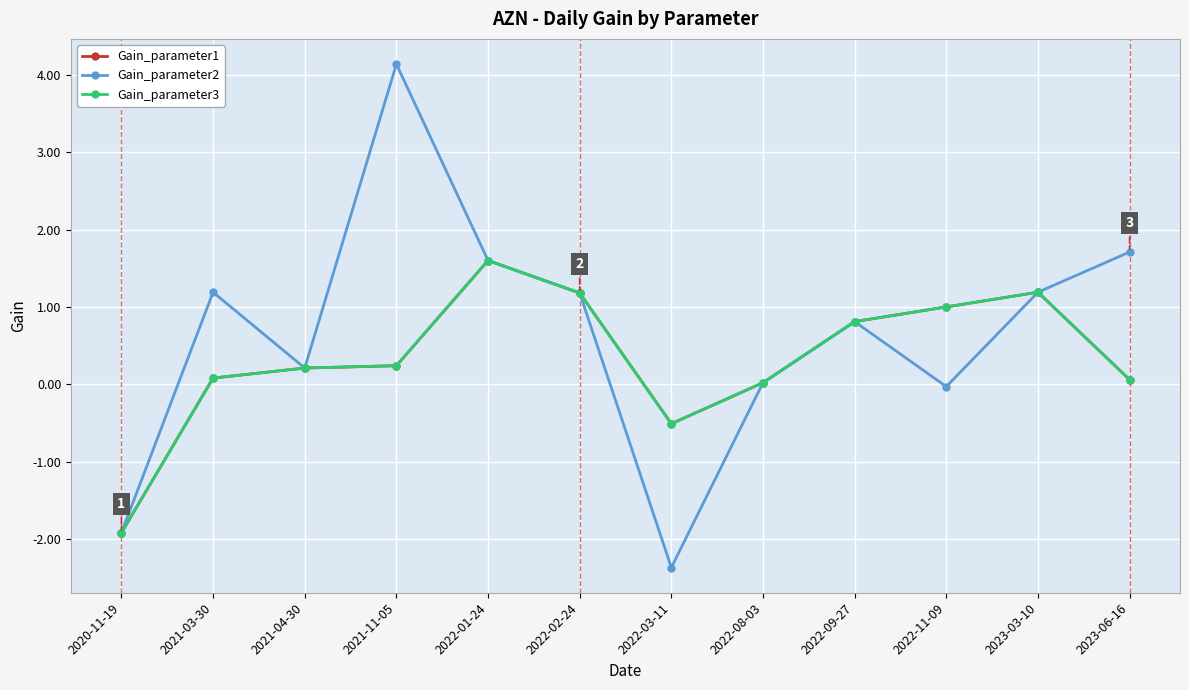

Does the chart have visible grid lines?

Yes